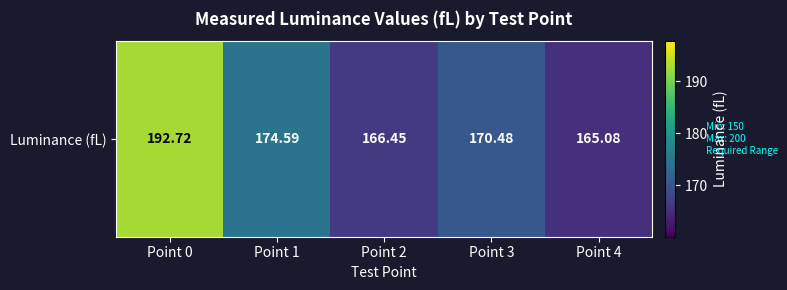

What is the approximate value at Point 4?

165.1